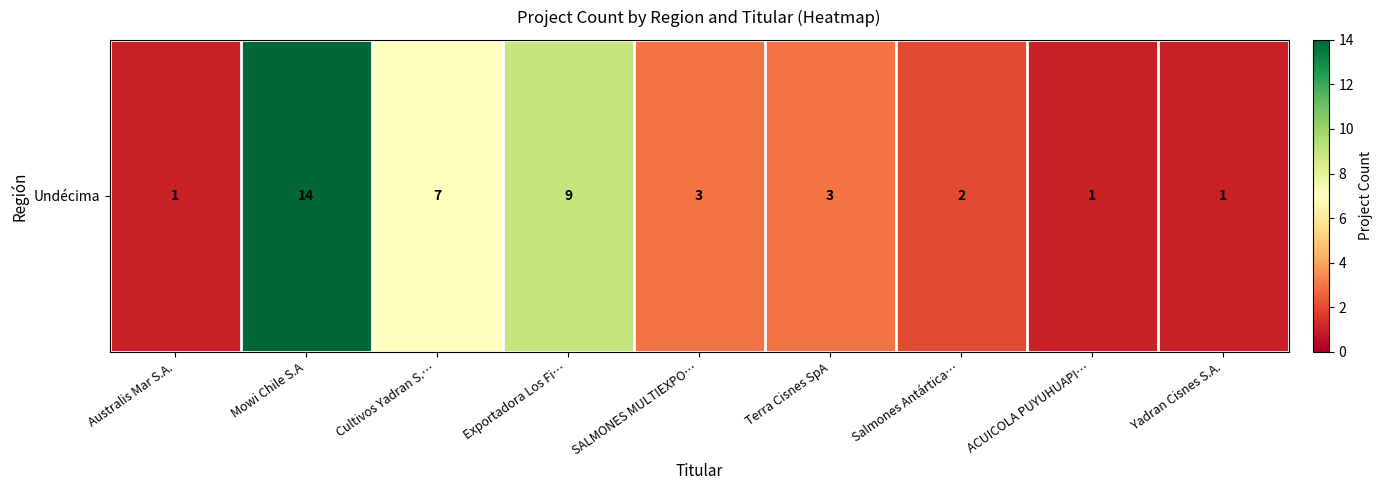

What is the difference between the maximum and second lowest values?

13